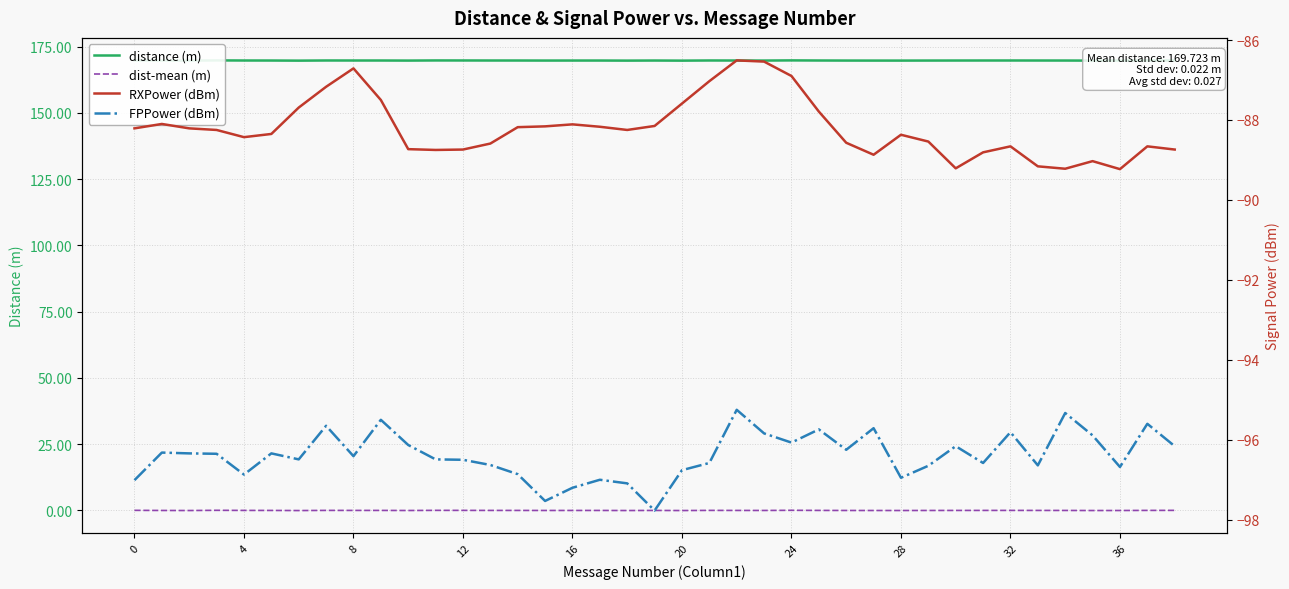

At which category is the sum across all series the highest?

22